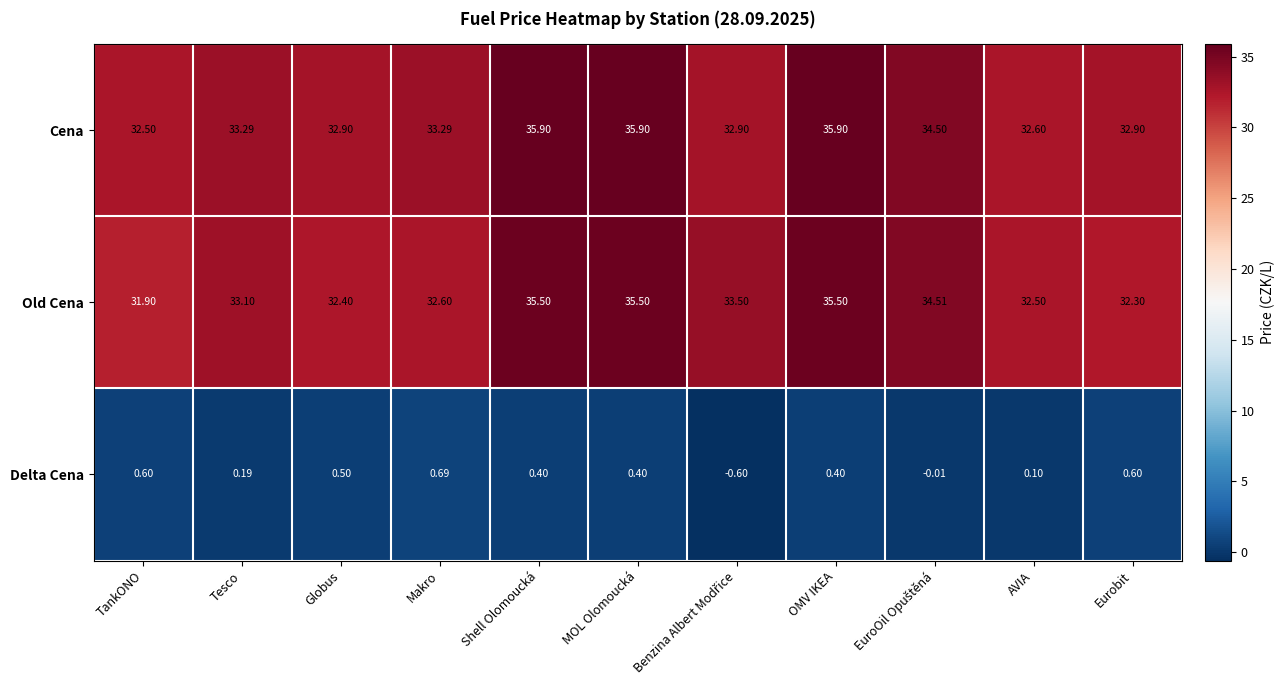

Is the value of Delta Cena at OMV IKEA greater than the value of Cena at AVIA?

No